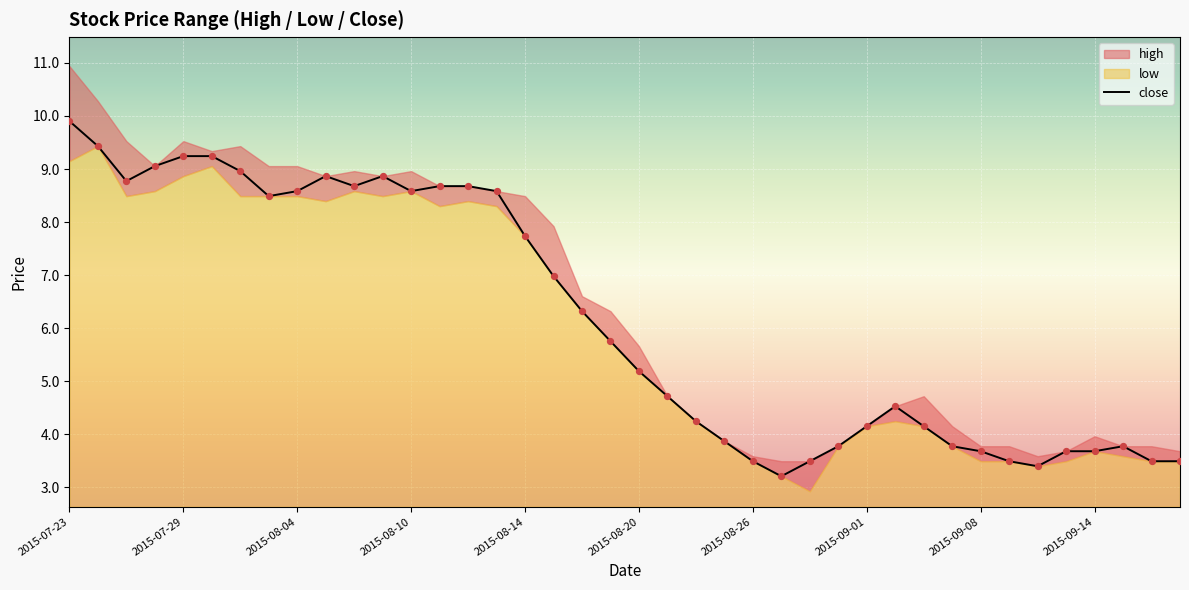

At which label does close reach its peak?

2015-07-23